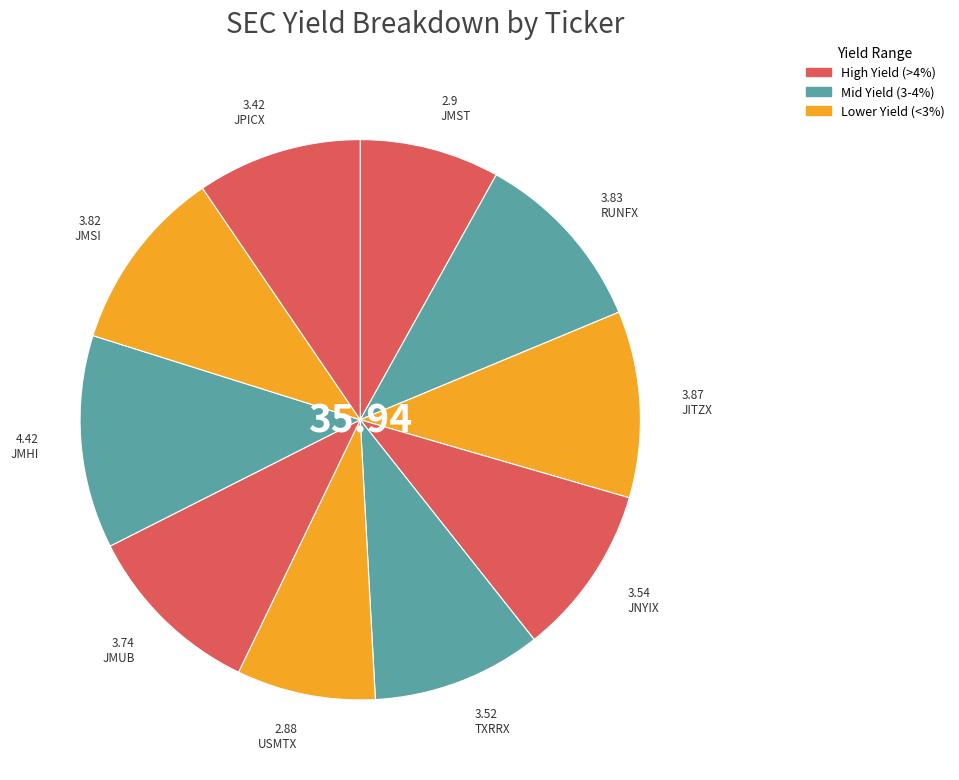

How many segments does this pie chart have?

10